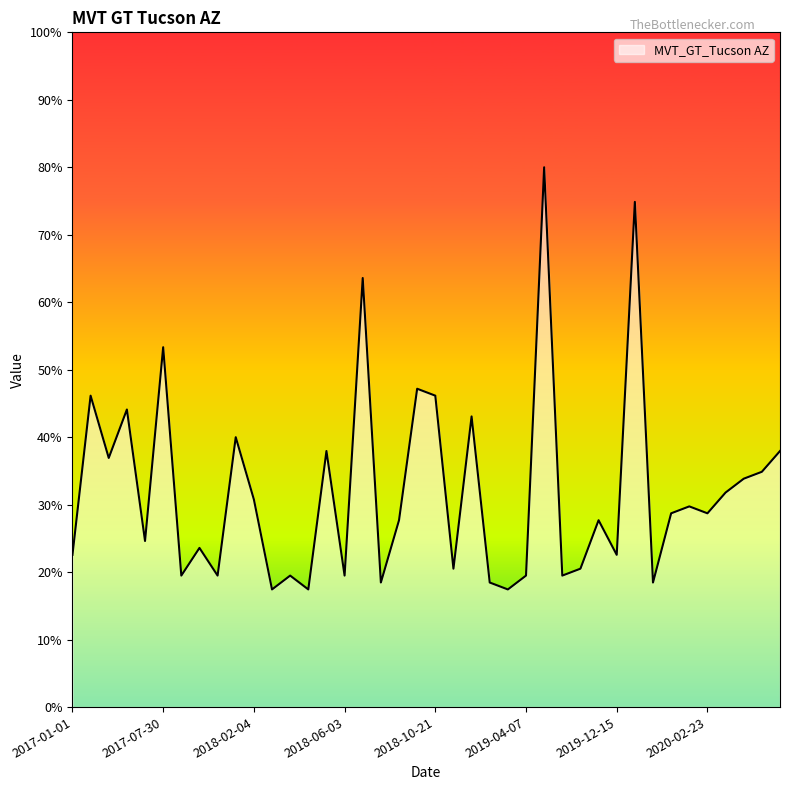

How many categories are shown in the chart?

40